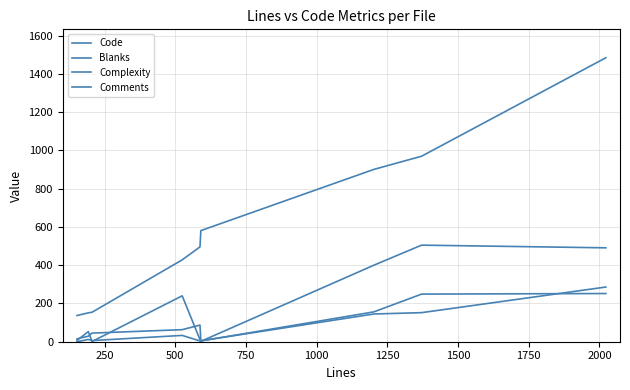

How many lines are shown in the chart?

4